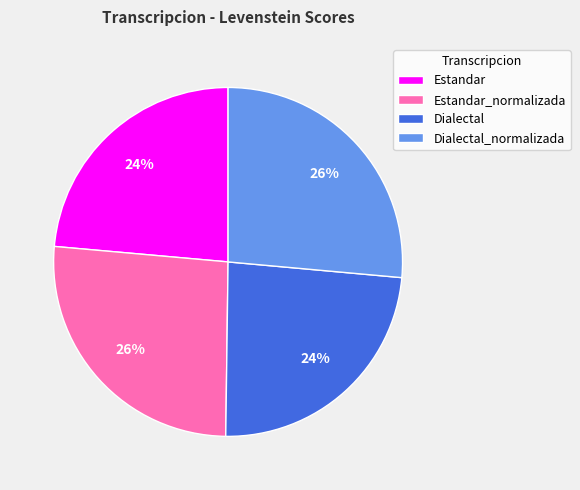

To the nearest percent, what portion does Estandar represent?

24%